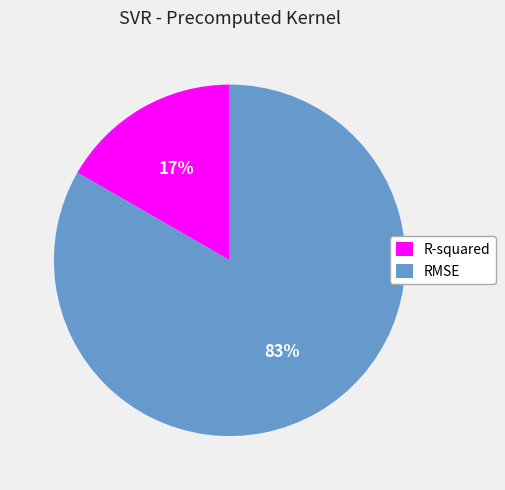

True or false: R-squared accounts for 30% of the total.

False